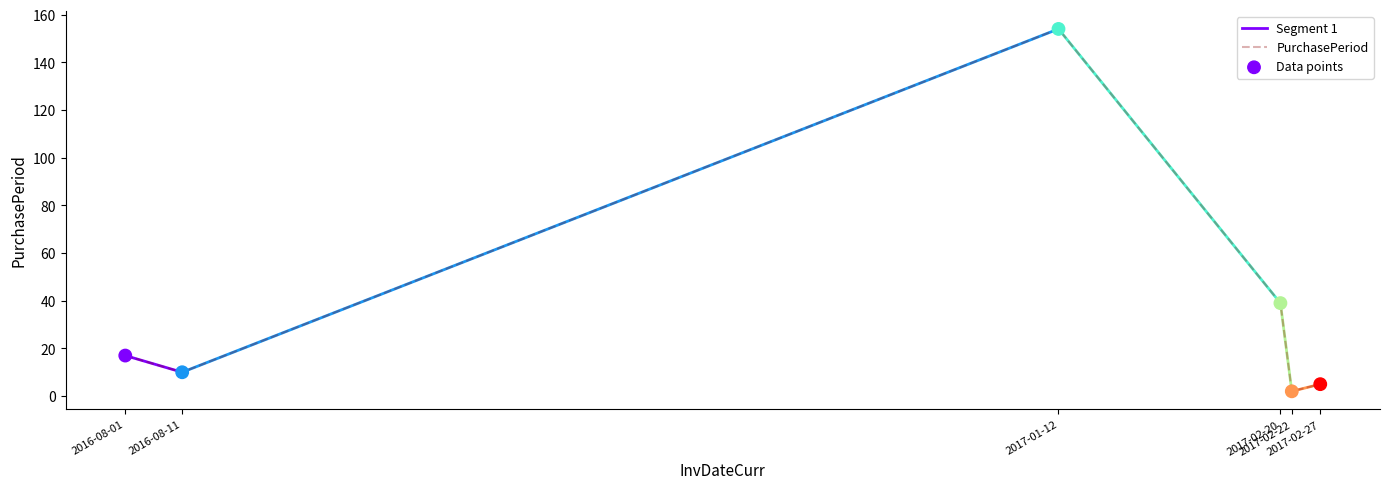

Which has a higher value, 2017-02-27 or 2017-02-22?

2017-02-27